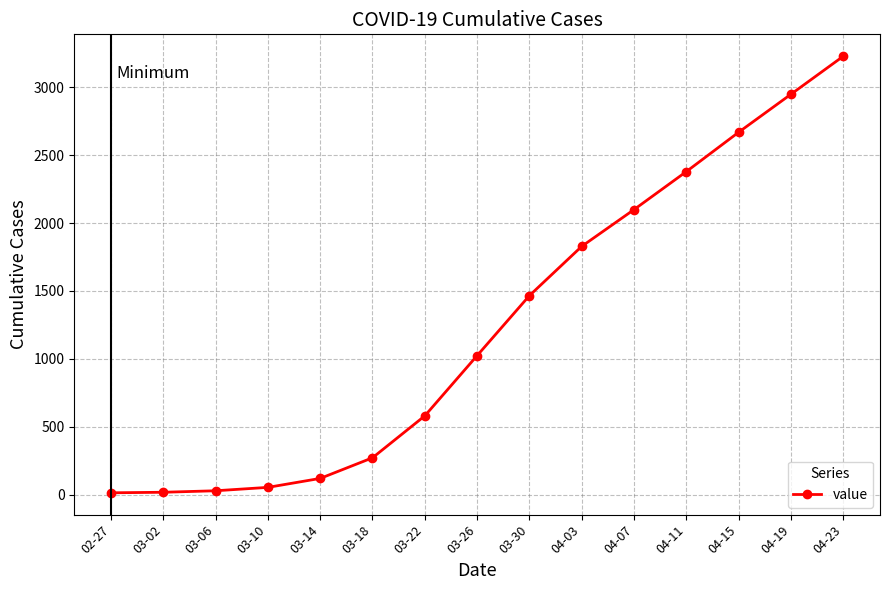

What is the value of the 6th point from the left?

271